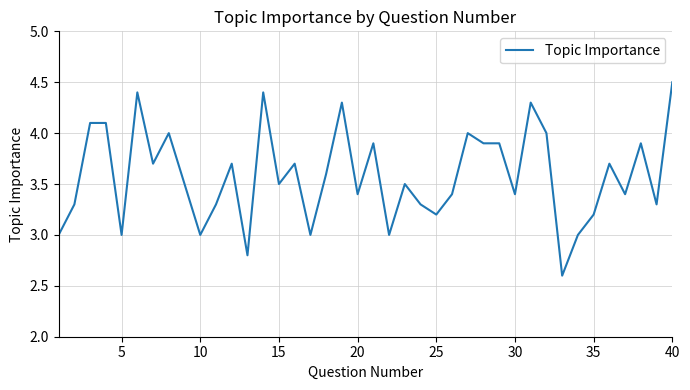

What is the minimum value shown in the chart?

2.6